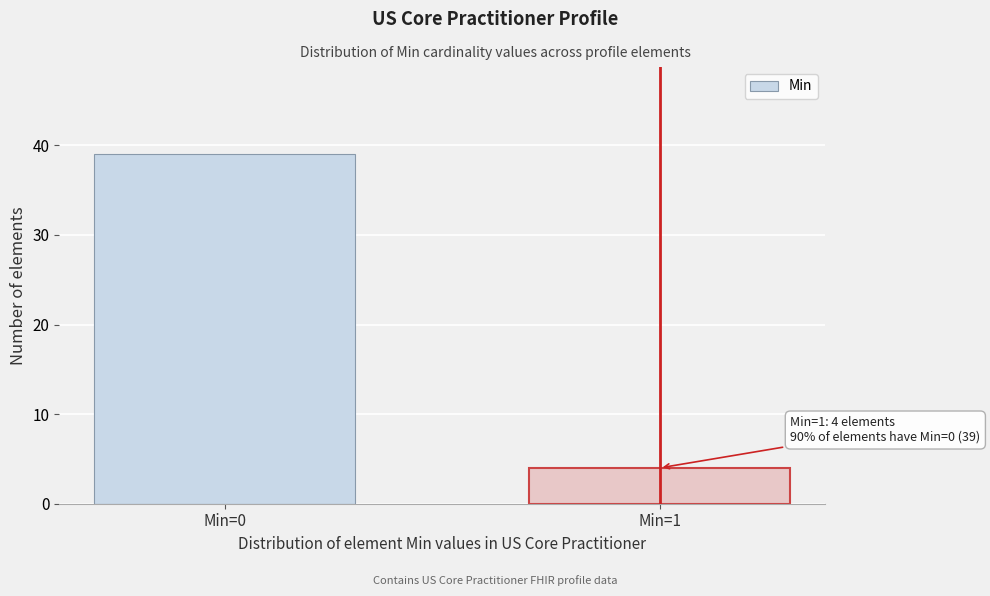

Reading left to right, extract all data points from this chart.

39	4